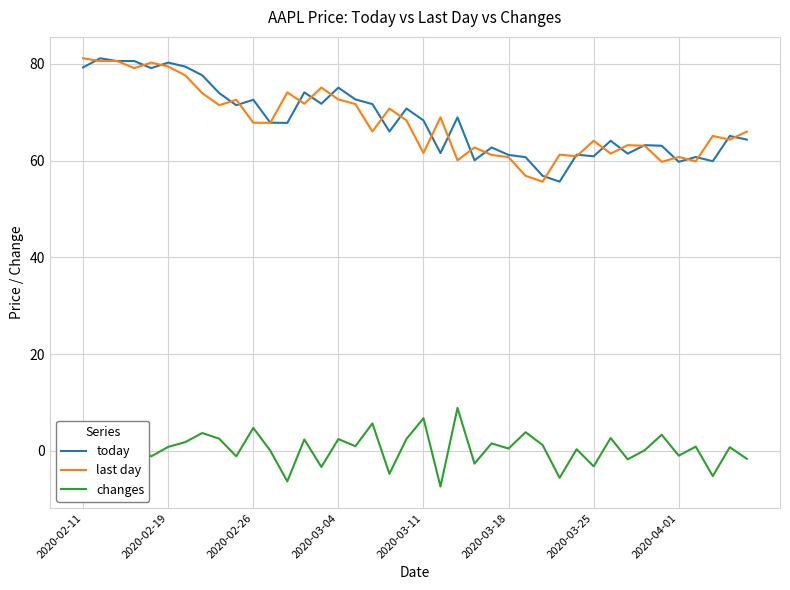

What is the lowest value of the last day series?

55.7